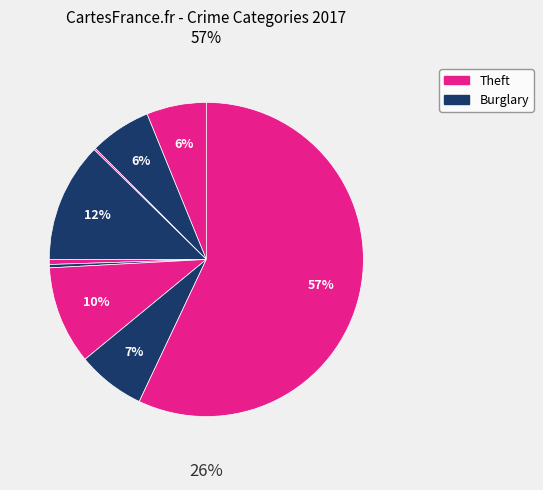

How many slices are in this pie chart?

9